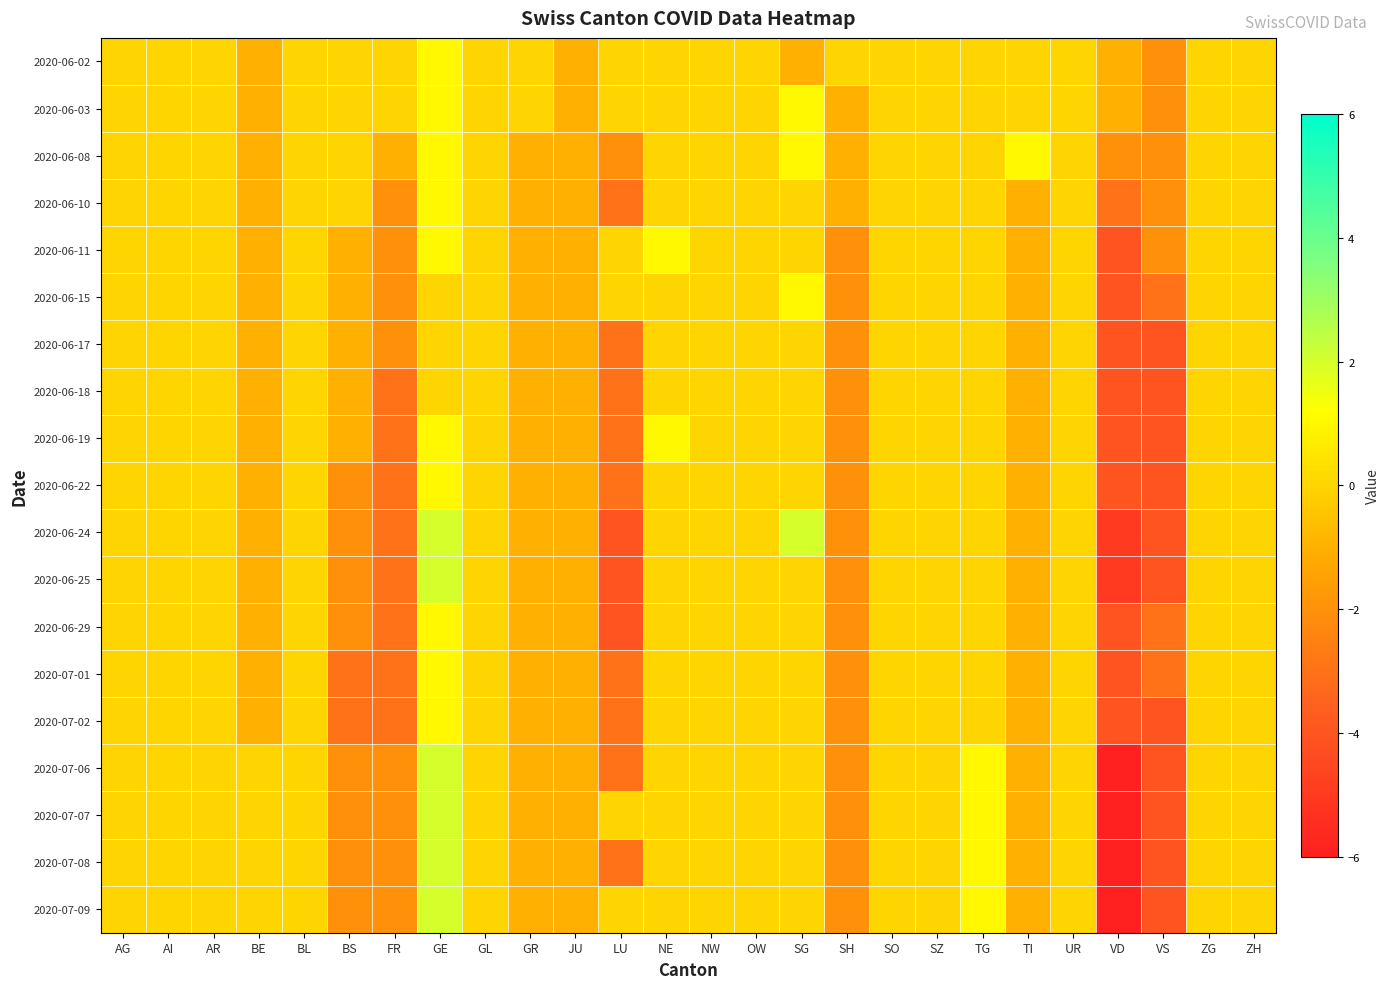

Reading left to right, list all the values displayed in this chart.

2020-06-02: AG=0	AI=0	AR=0	BE=-1	BL=0	BS=0	FR=0	GE=1	GL=0	GR=0	JU=-1	LU=0	NE=0	NW=0	OW=0	SG=-1	SH=0	SO=0	SZ=0	TG=0	TI=0	UR=0	VD=-1	VS=-2	ZG=0	ZH=0
2020-06-03: AG=0	AI=0	AR=0	BE=-1	BL=0	BS=0	FR=0	GE=1	GL=0	GR=0	JU=-1	LU=0	NE=0	NW=0	OW=0	SG=1	SH=-1	SO=0	SZ=0	TG=0	TI=0	UR=0	VD=-1	VS=-2	ZG=0	ZH=0
2020-06-08: AG=0	AI=0	AR=0	BE=-1	BL=0	BS=0	FR=-1	GE=1	GL=0	GR=-1	JU=-1	LU=-2	NE=0	NW=0	OW=0	SG=1	SH=-1	SO=0	SZ=0	TG=0	TI=1	UR=0	VD=-2	VS=-2	ZG=0	ZH=0
2020-06-10: AG=0	AI=0	AR=0	BE=-1	BL=0	BS=0	FR=-2	GE=1	GL=0	GR=-1	JU=-1	LU=-3	NE=0	NW=0	OW=0	SG=0	SH=-1	SO=0	SZ=0	TG=0	TI=-1	UR=0	VD=-3	VS=-2	ZG=0	ZH=0
2020-06-11: AG=0	AI=0	AR=0	BE=-1	BL=0	BS=-1	FR=-2	GE=1	GL=0	GR=-1	JU=-1	LU=0	NE=1	NW=0	OW=0	SG=0	SH=-2	SO=0	SZ=0	TG=0	TI=-1	UR=0	VD=-4	VS=-2	ZG=0	ZH=0
2020-06-15: AG=0	AI=0	AR=0	BE=-1	BL=0	BS=-1	FR=-2	GE=0	GL=0	GR=-1	JU=-1	LU=0	NE=0	NW=0	OW=0	SG=1	SH=-2	SO=0	SZ=0	TG=0	TI=-1	UR=0	VD=-4	VS=-3	ZG=0	ZH=0
2020-06-17: AG=0	AI=0	AR=0	BE=-1	BL=0	BS=-1	FR=-2	GE=0	GL=0	GR=-1	JU=-1	LU=-3	NE=0	NW=0	OW=0	SG=0	SH=-2	SO=0	SZ=0	TG=0	TI=-1	UR=0	VD=-4	VS=-4	ZG=0	ZH=0
2020-06-18: AG=0	AI=0	AR=0	BE=-1	BL=0	BS=-1	FR=-3	GE=0	GL=0	GR=-1	JU=-1	LU=-3	NE=0	NW=0	OW=0	SG=0	SH=-2	SO=0	SZ=0	TG=0	TI=-1	UR=0	VD=-4	VS=-4	ZG=0	ZH=0
2020-06-19: AG=0	AI=0	AR=0	BE=-1	BL=0	BS=-1	FR=-3	GE=1	GL=0	GR=-1	JU=-1	LU=-3	NE=1	NW=0	OW=0	SG=0	SH=-2	SO=0	SZ=0	TG=0	TI=-1	UR=0	VD=-4	VS=-4	ZG=0	ZH=0
2020-06-22: AG=0	AI=0	AR=0	BE=-1	BL=0	BS=-2	FR=-3	GE=1	GL=0	GR=-1	JU=-1	LU=-3	NE=0	NW=0	OW=0	SG=0	SH=-2	SO=0	SZ=0	TG=0	TI=-1	UR=0	VD=-4	VS=-4	ZG=0	ZH=0
2020-06-24: AG=0	AI=0	AR=0	BE=-1	BL=0	BS=-2	FR=-3	GE=2	GL=0	GR=-1	JU=-1	LU=-4	NE=0	NW=0	OW=0	SG=2	SH=-2	SO=0	SZ=0	TG=0	TI=-1	UR=0	VD=-5	VS=-4	ZG=0	ZH=0
2020-06-25: AG=0	AI=0	AR=0	BE=-1	BL=0	BS=-2	FR=-3	GE=2	GL=0	GR=-1	JU=-1	LU=-4	NE=0	NW=0	OW=0	SG=0	SH=-2	SO=0	SZ=0	TG=0	TI=-1	UR=0	VD=-5	VS=-4	ZG=0	ZH=0
2020-06-29: AG=0	AI=0	AR=0	BE=-1	BL=0	BS=-2	FR=-3	GE=1	GL=0	GR=-1	JU=-1	LU=-4	NE=0	NW=0	OW=0	SG=0	SH=-2	SO=0	SZ=0	TG=0	TI=-1	UR=0	VD=-4	VS=-3	ZG=0	ZH=0
2020-07-01: AG=0	AI=0	AR=0	BE=-1	BL=0	BS=-3	FR=-3	GE=1	GL=0	GR=-1	JU=-1	LU=-3	NE=0	NW=0	OW=0	SG=0	SH=-2	SO=0	SZ=0	TG=0	TI=-1	UR=0	VD=-4	VS=-3	ZG=0	ZH=0
2020-07-02: AG=0	AI=0	AR=0	BE=-1	BL=0	BS=-3	FR=-3	GE=1	GL=0	GR=-1	JU=-1	LU=-3	NE=0	NW=0	OW=0	SG=0	SH=-2	SO=0	SZ=0	TG=0	TI=-1	UR=0	VD=-4	VS=-4	ZG=0	ZH=0
2020-07-06: AG=0	AI=0	AR=0	BE=0	BL=0	BS=-2	FR=-2	GE=2	GL=0	GR=-1	JU=-1	LU=-3	NE=0	NW=0	OW=0	SG=0	SH=-2	SO=0	SZ=0	TG=1	TI=-1	UR=0	VD=-6	VS=-4	ZG=0	ZH=0
2020-07-07: AG=0	AI=0	AR=0	BE=0	BL=0	BS=-2	FR=-2	GE=2	GL=0	GR=-1	JU=-1	LU=0	NE=0	NW=0	OW=0	SG=0	SH=-2	SO=0	SZ=0	TG=1	TI=-1	UR=0	VD=-6	VS=-4	ZG=0	ZH=0
2020-07-08: AG=0	AI=0	AR=0	BE=0	BL=0	BS=-2	FR=-2	GE=2	GL=0	GR=-1	JU=-1	LU=-3	NE=0	NW=0	OW=0	SG=0	SH=-2	SO=0	SZ=0	TG=1	TI=-1	UR=0	VD=-6	VS=-4	ZG=0	ZH=0
2020-07-09: AG=0	AI=0	AR=0	BE=0	BL=0	BS=-2	FR=-2	GE=2	GL=0	GR=-1	JU=-1	LU=0	NE=0	NW=0	OW=0	SG=0	SH=-2	SO=0	SZ=0	TG=1	TI=-1	UR=0	VD=-6	VS=-4	ZG=0	ZH=0